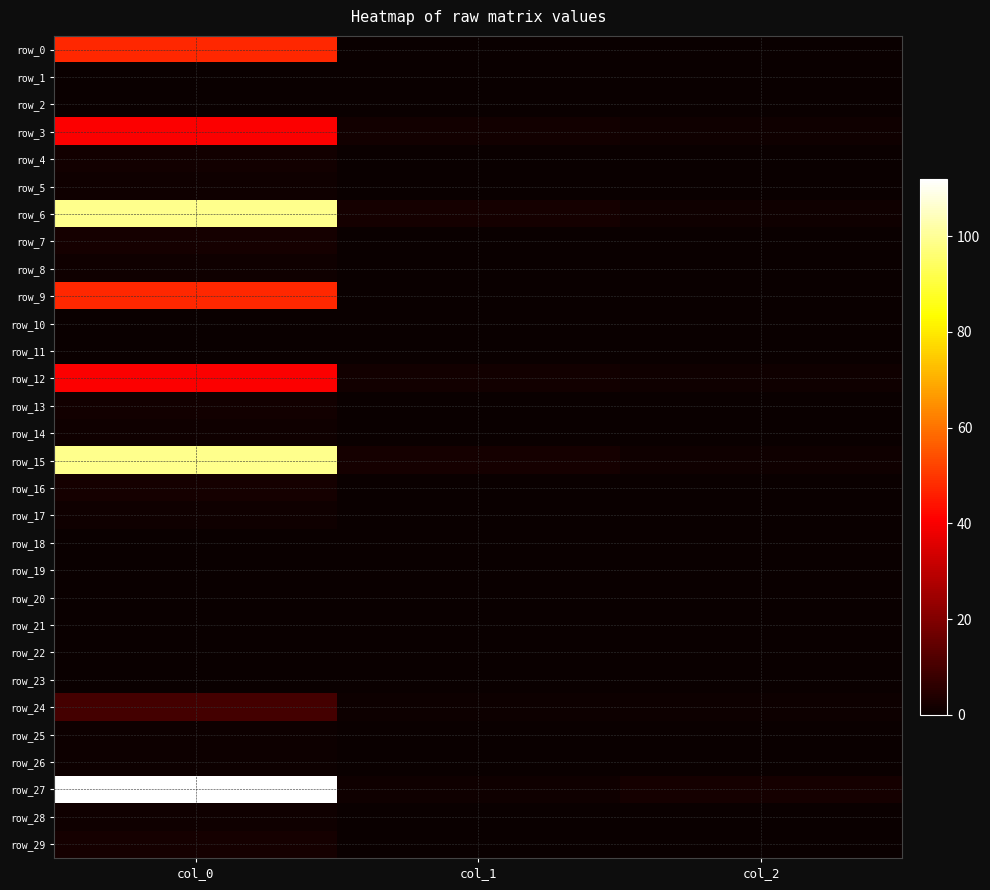

Rank the categories by row_28 value from highest to lowest.

col_0, col_2, col_1